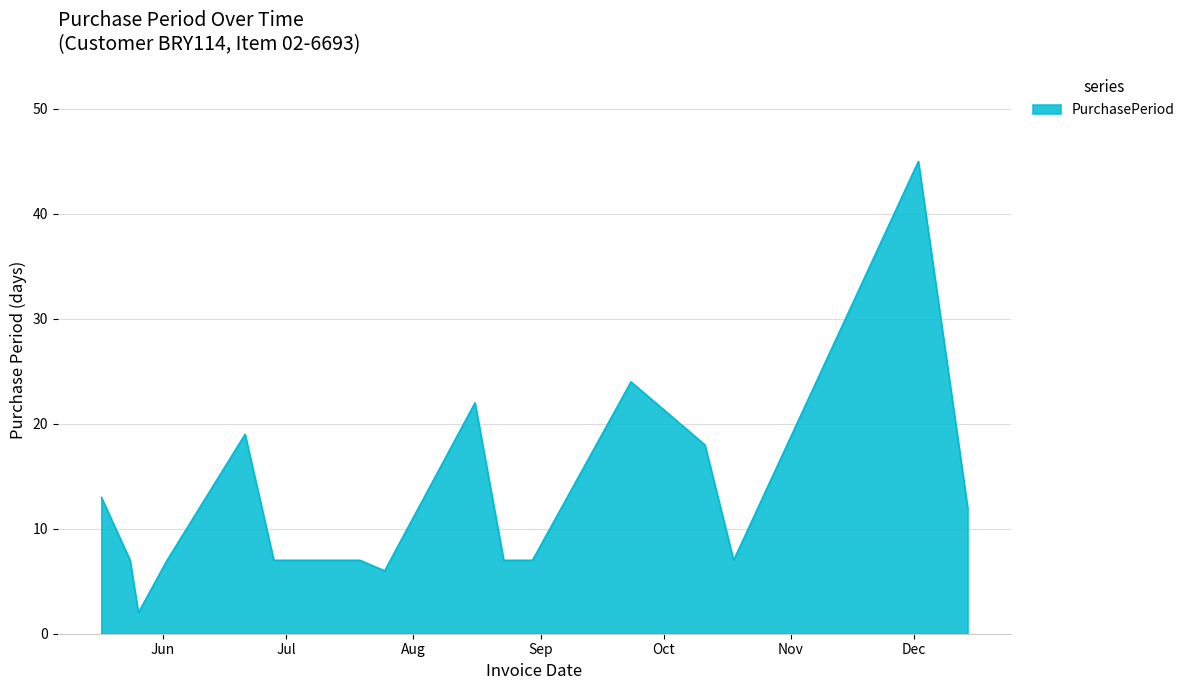

What is the difference between the maximum and minimum values?

43